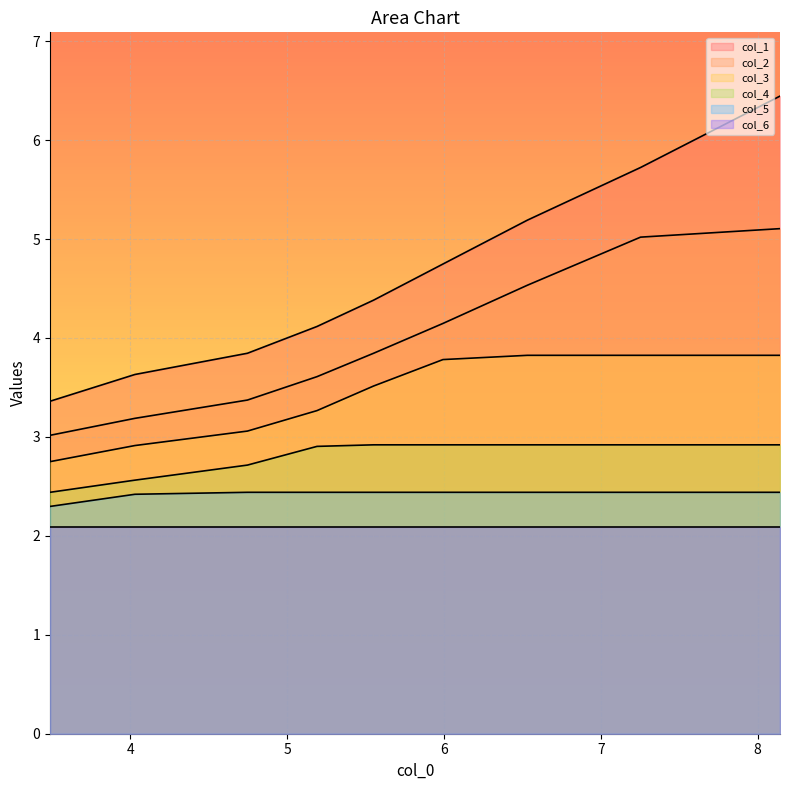

What is the minimum value shown in the chart?

2.1